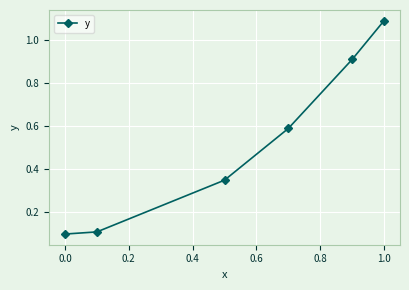

True or false: there are more than 2 points higher than both neighbors.

False